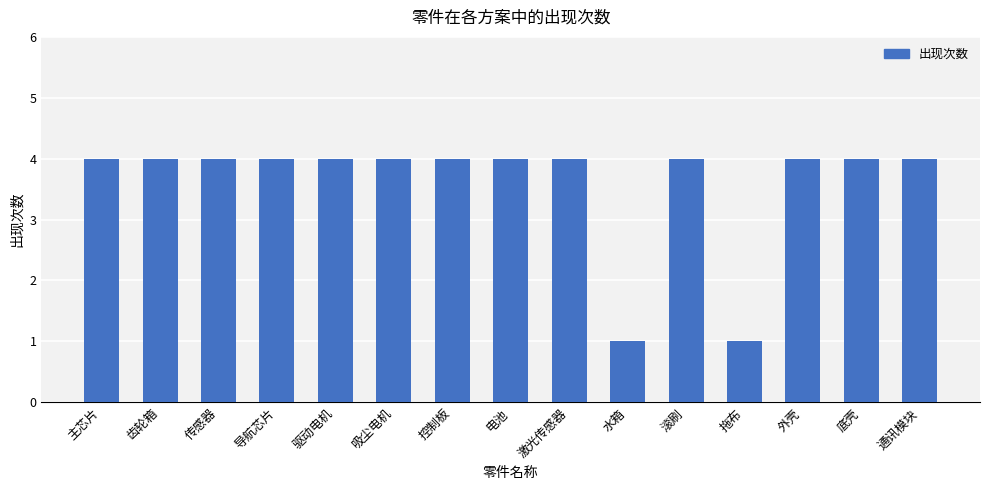

What position from the left is 外壳?

13